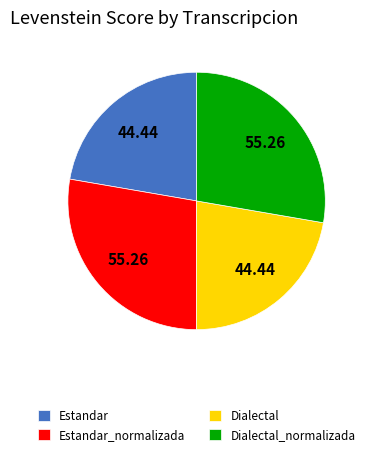

True or false: Estandar_normalizada accounts for 21% of the total.

False